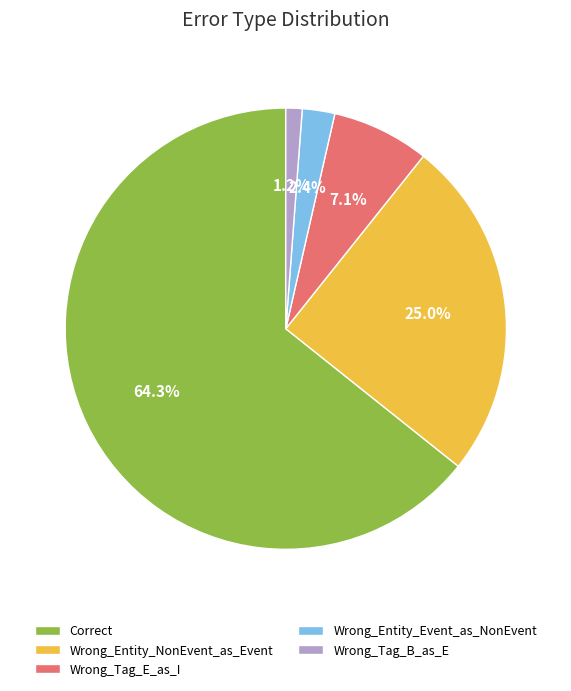

Combined, what portion of the pie is Wrong_Tag_B_as_E and Correct?

65.5%